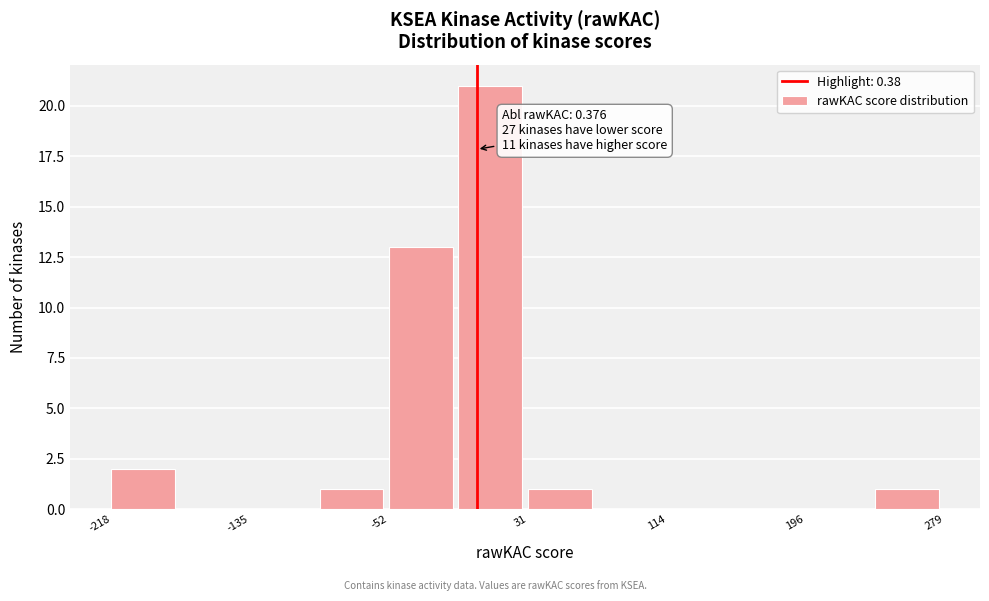

Which range on the x-axis has the tallest bar?

-10 to 30